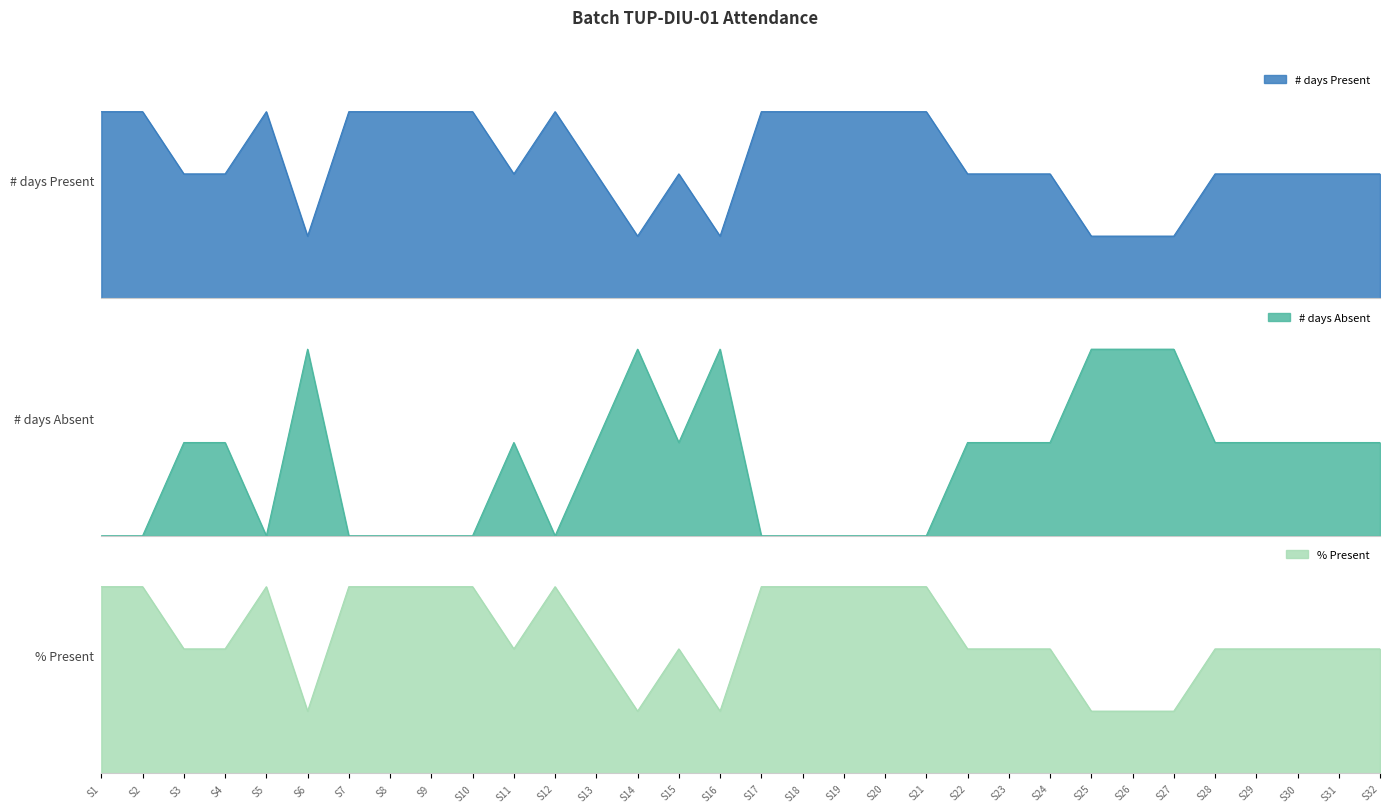

Reading right to left, list all the values displayed in this chart.

# days Present: 2.0	2.0	2.0	2.0	2.0	1.0	1.0	1.0	2.0	2.0	2.0	3.0	3.0	3.0	3.0	3.0	1.0	2.0	1.0	2.0	3.0	2.0	3.0	3.0	3.0	3.0	1.0	3.0	2.0	2.0	3.0	3.0
# days Absent: 1.0	1.0	1.0	1.0	1.0	2.0	2.0	2.0	1.0	1.0	1.0	0.0	0.0	0.0	0.0	0.0	2.0	1.0	2.0	1.0	0.0	1.0	0.0	0.0	0.0	0.0	2.0	0.0	1.0	1.0	0.0	0.0
% Present: 66.7	66.7	66.7	66.7	66.7	33.3	33.3	33.3	66.7	66.7	66.7	100.0	100.0	100.0	100.0	100.0	33.3	66.7	33.3	66.7	100.0	66.7	100.0	100.0	100.0	100.0	33.3	100.0	66.7	66.7	100.0	100.0